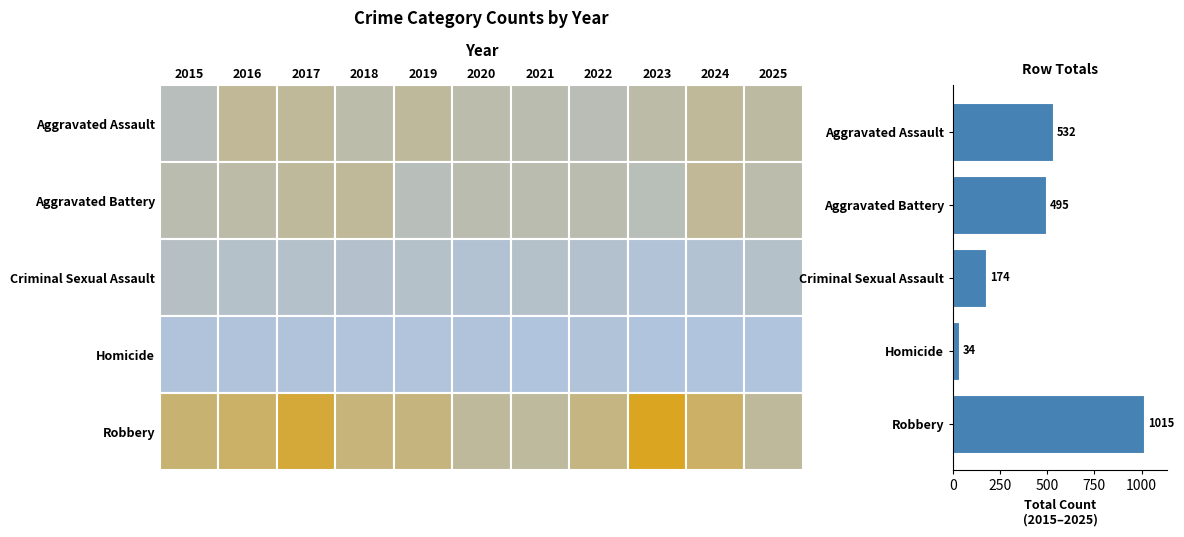

Between Aggravated Assault and Aggravated Battery, which is larger?

Aggravated Assault